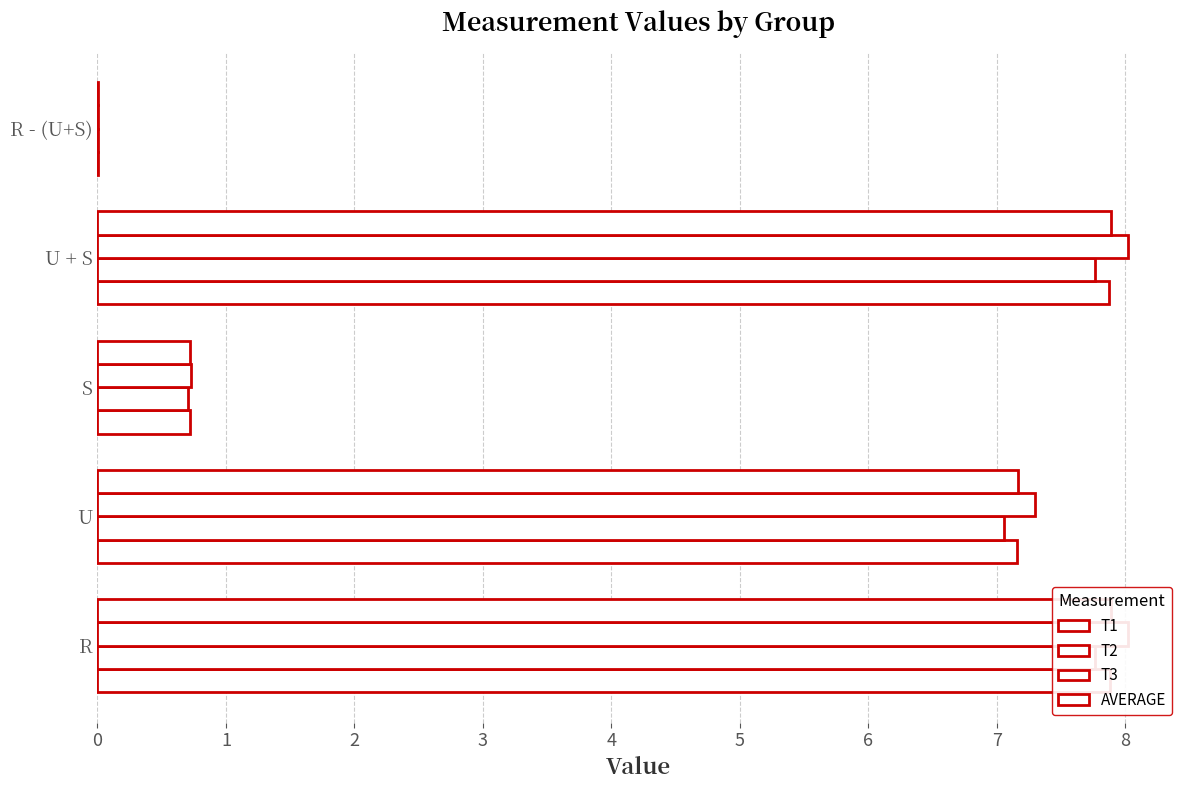

What is the maximum value shown in the chart?

8.0